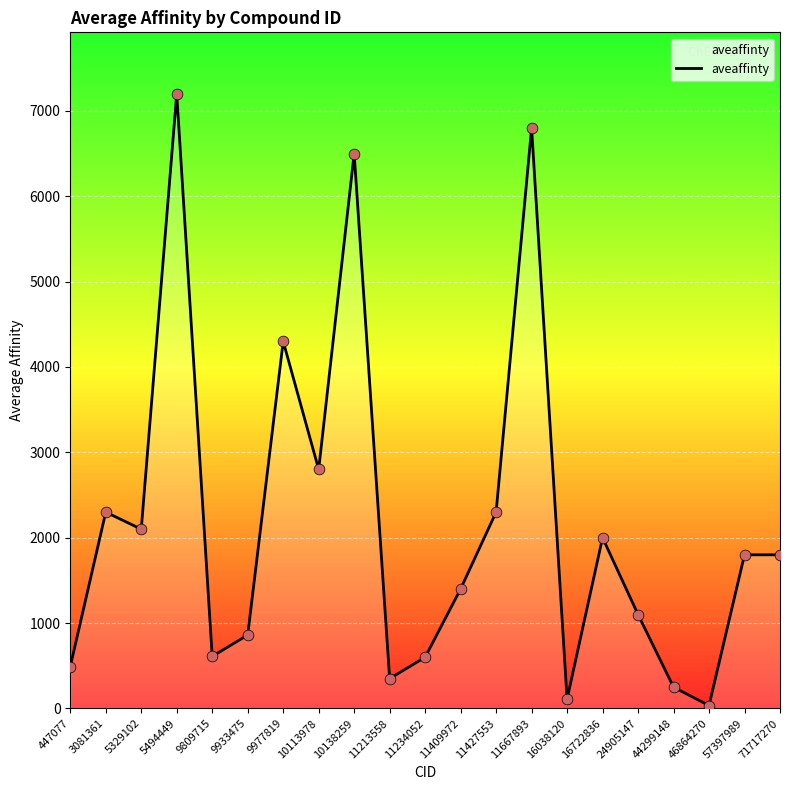

What is the ratio of the value at 11427553 to the value at 46864270?

67.6